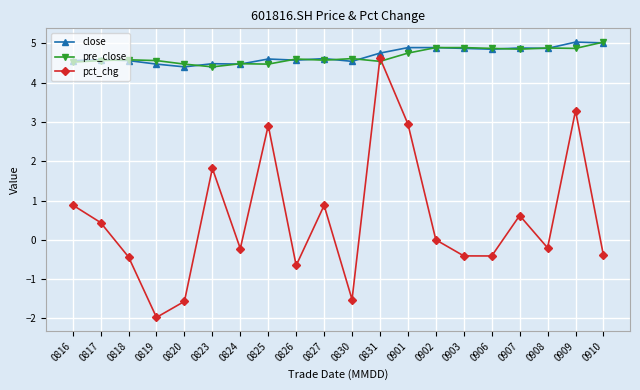

What is the difference between the pre_close values at 0826 and 0906?

0.3